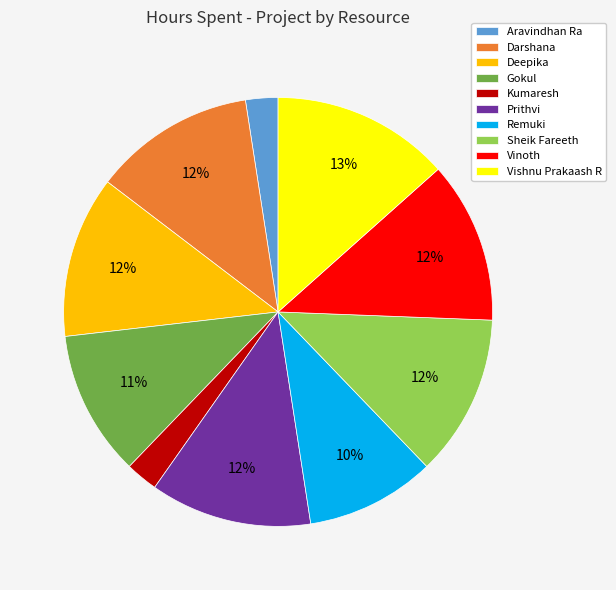

Is there a majority slice in this chart?

No